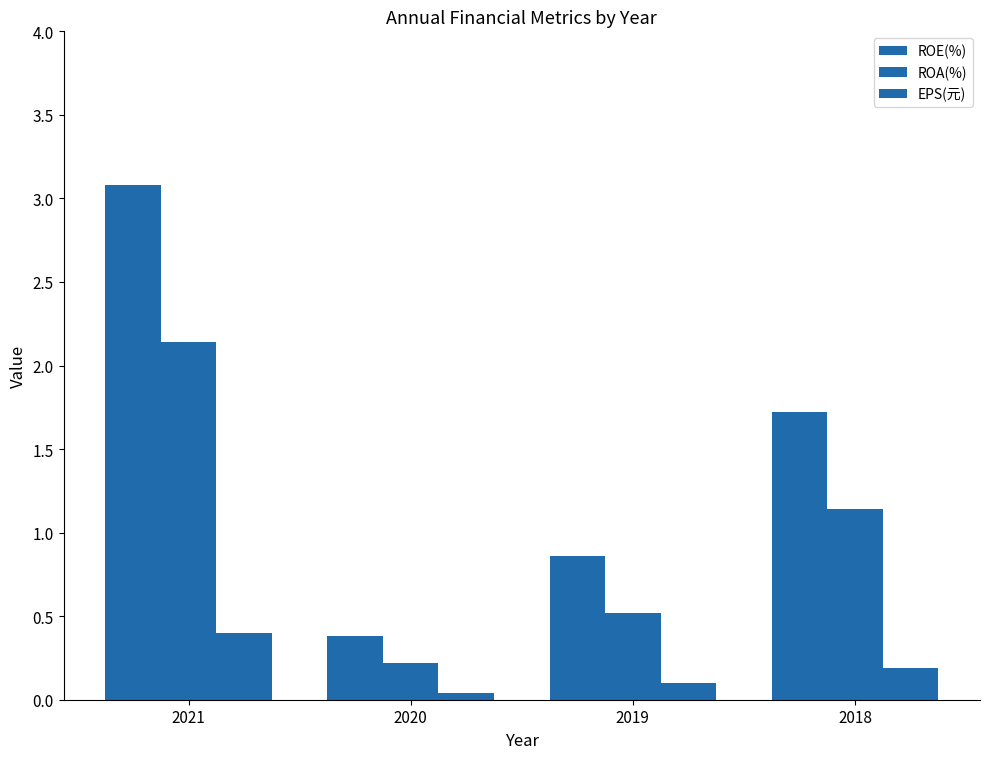

How many bars are there in each group?

3